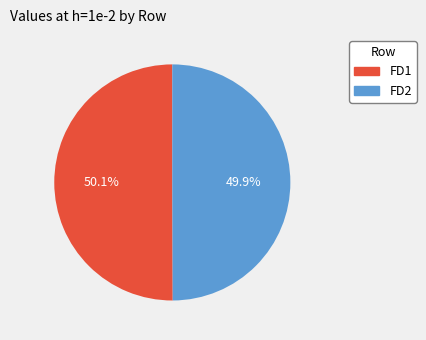

Count the number of slices in the pie.

2